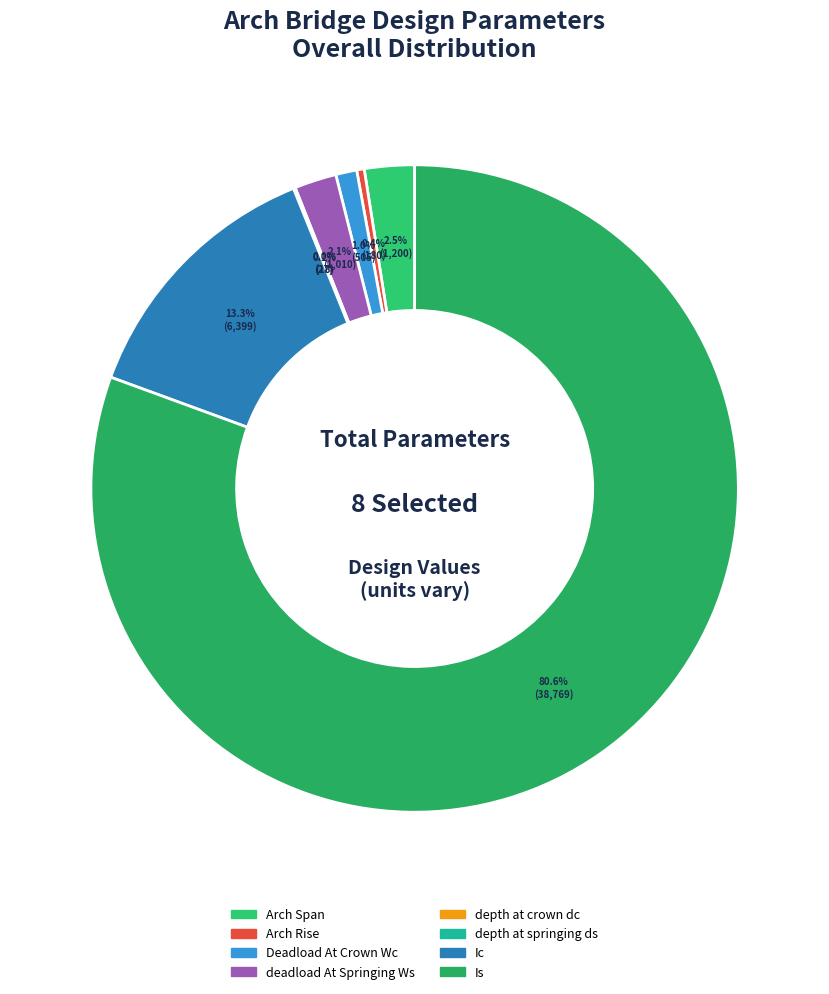

To the nearest percent, what is the average slice percentage?

12%